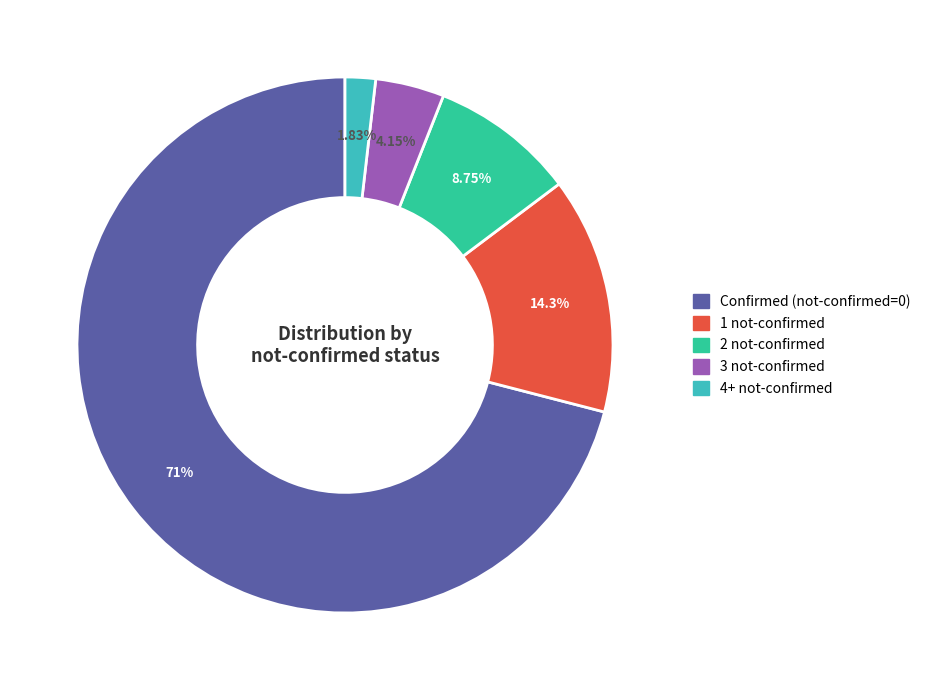

What is the ratio of the value at 3 not-confirmed to the value at 4+ not-confirmed?

2.3